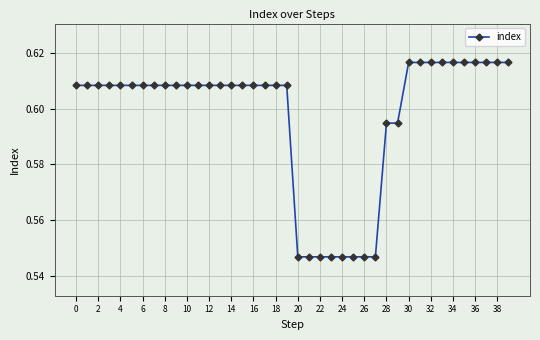

How many values are between 0 and 1?

40